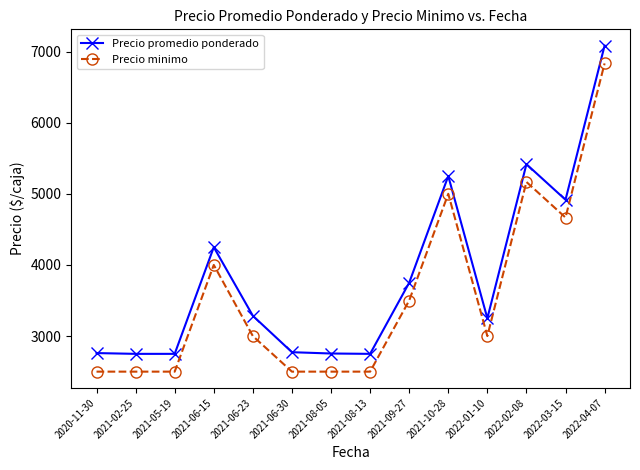

True or false: Precio minimo and Precio promedio ponderado cross at least once.

False